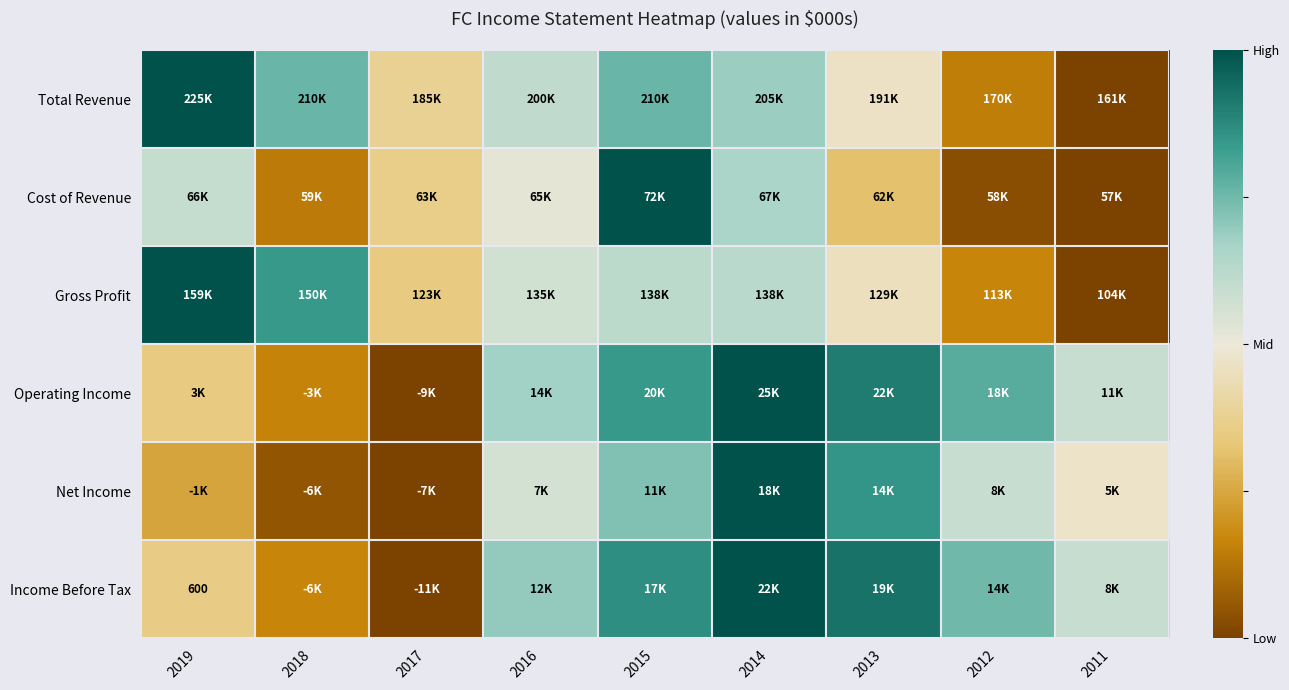

Rank the categories by Income Before Tax value from lowest to highest.

2017, 2018, 2019, 2011, 2016, 2012, 2015, 2013, 2014